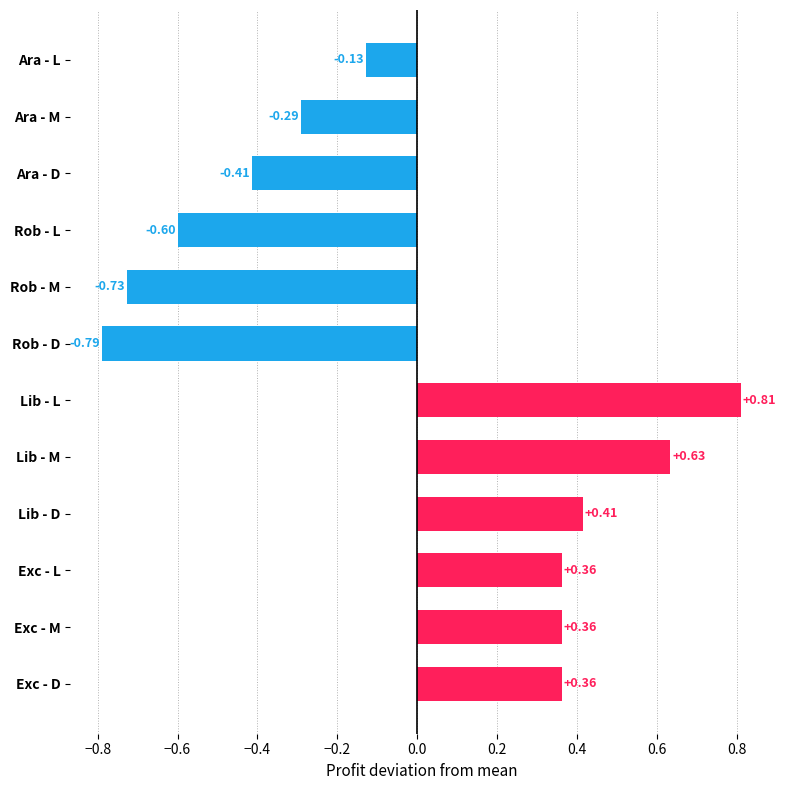

How many bars are there in total?

12